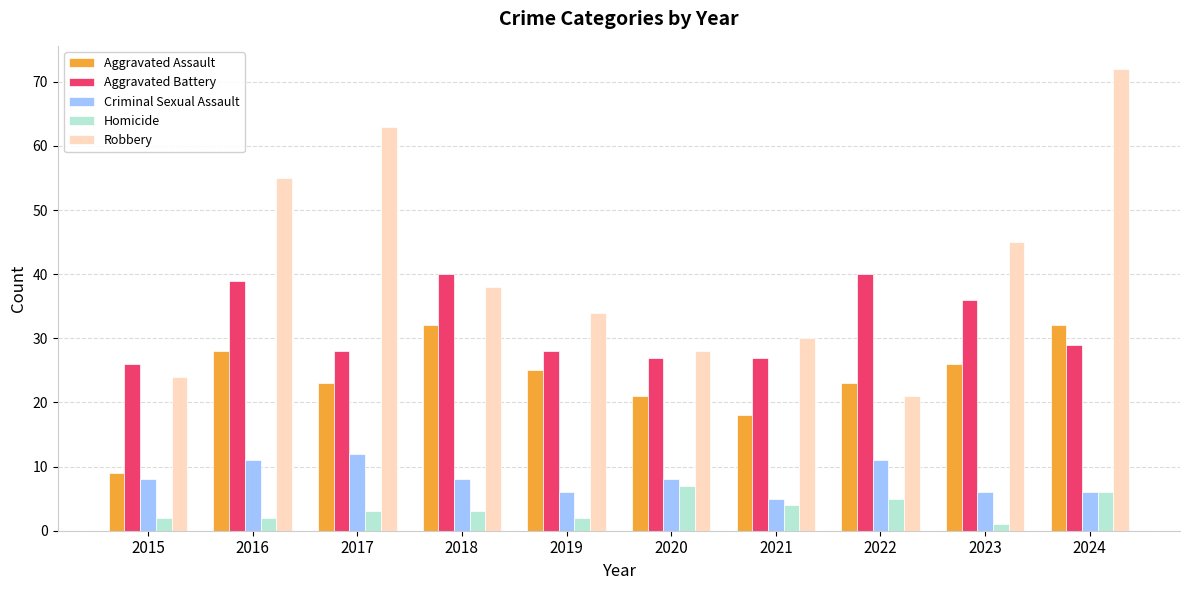

Is it true that Criminal Sexual Assault equals 5 at 2022?

False